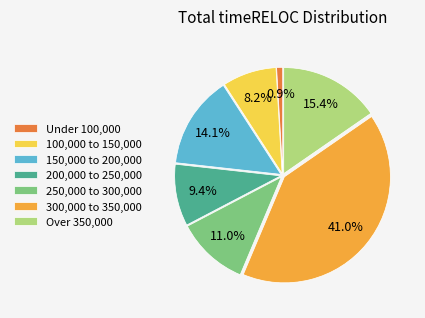

Which category has the smallest portion of the pie?

Under 100,000